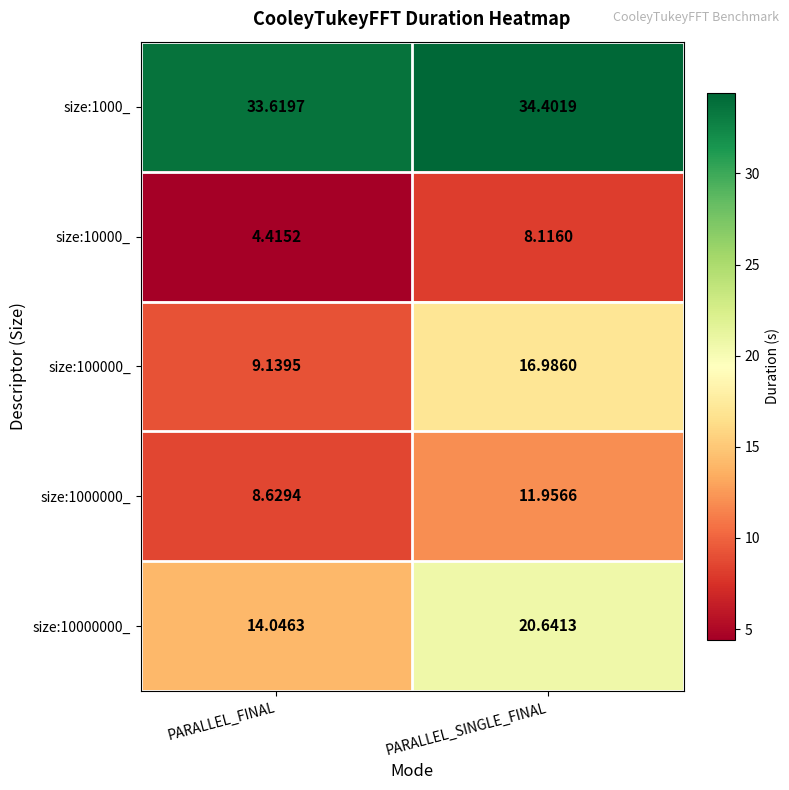

At which category is the sum across all series the highest?

PARALLEL_SINGLE_FINAL